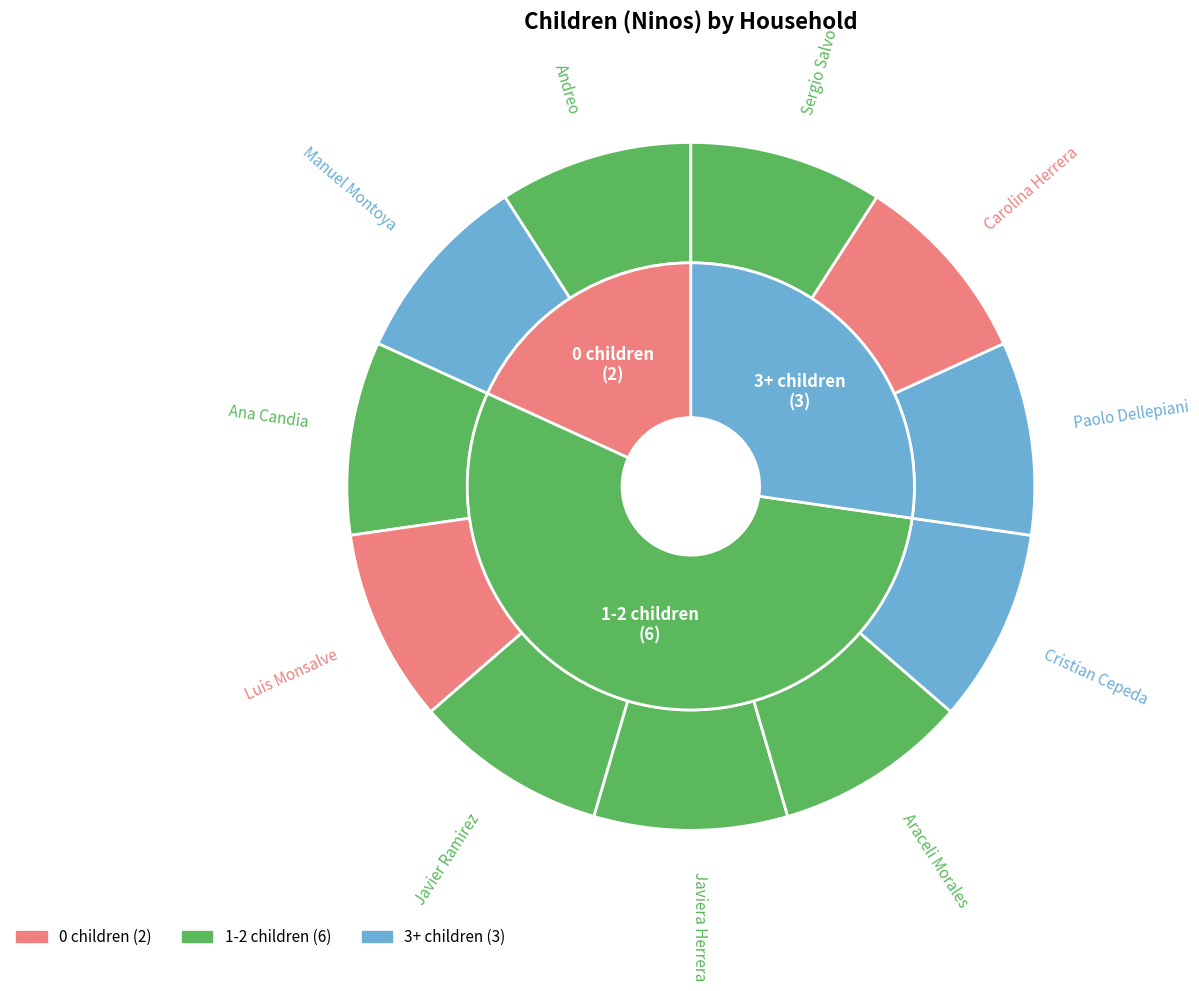

Between Javiera Herrera and Araceli Morales, which is larger?

Araceli Morales